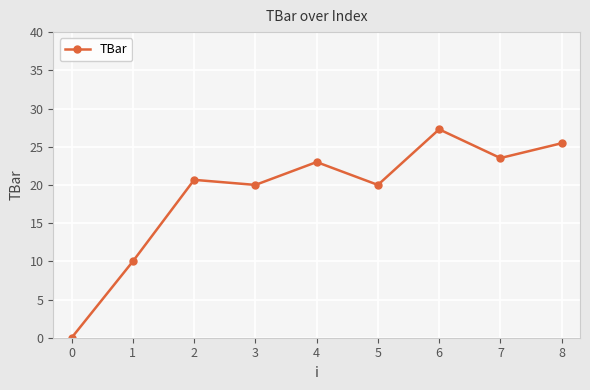

What is the greatest value displayed?

27.3